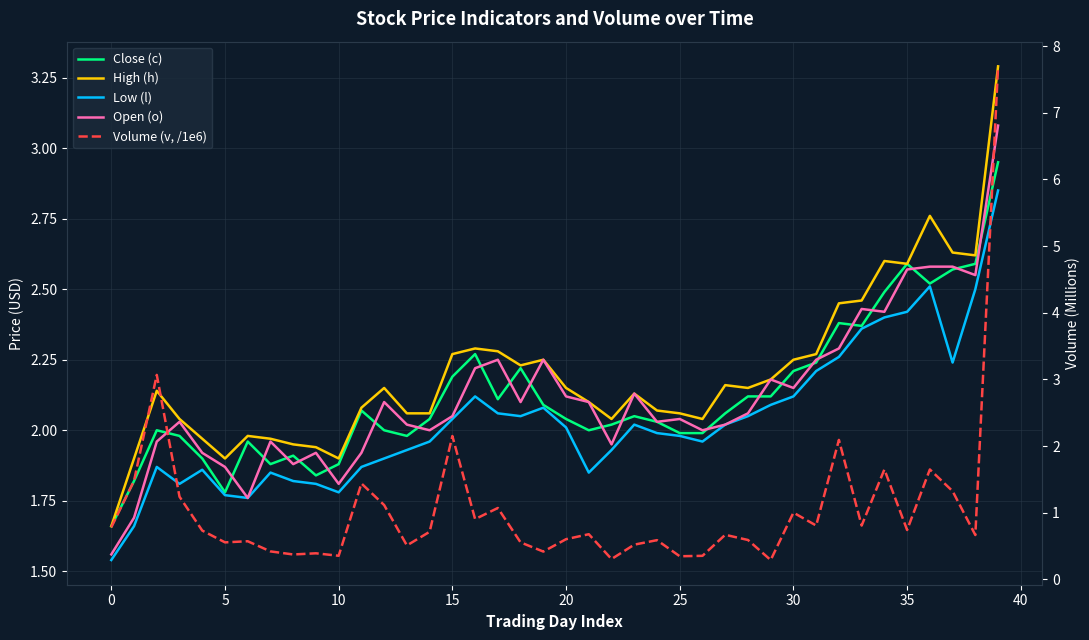

What is the average value of the Volume (v, /1e6) series?

1.1